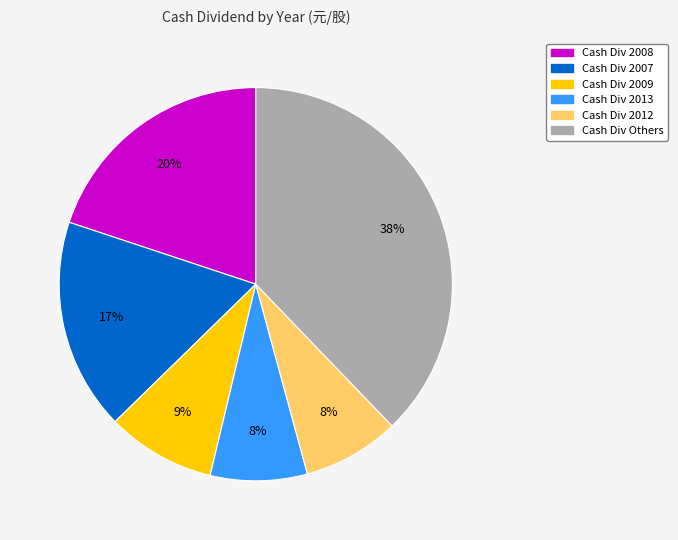

How many segments does this pie chart have?

6